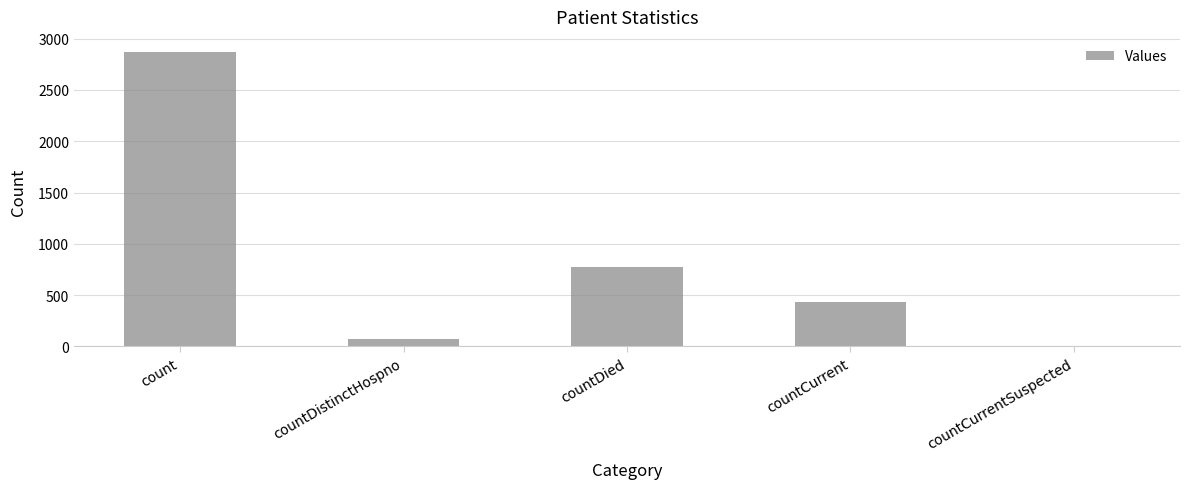

Count the number of data series in this chart.

1